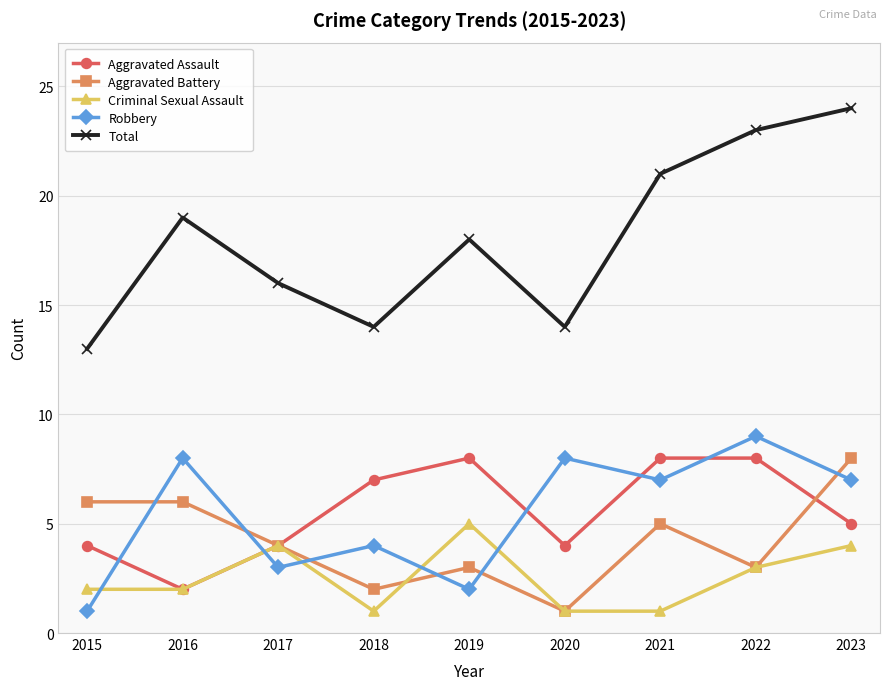

What is the difference between the highest and lowest values at 2020?

13